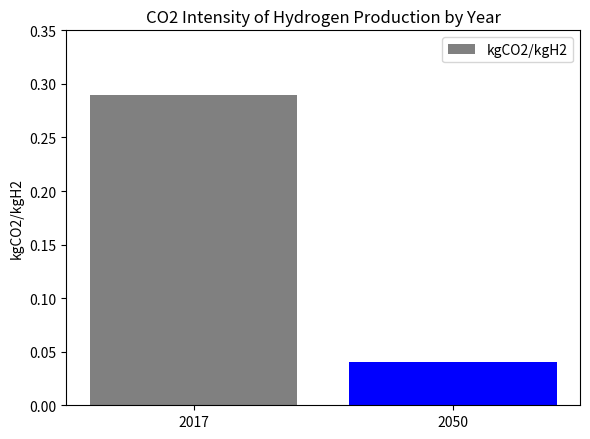

The value at 2050 is 0.1. True or false?

False